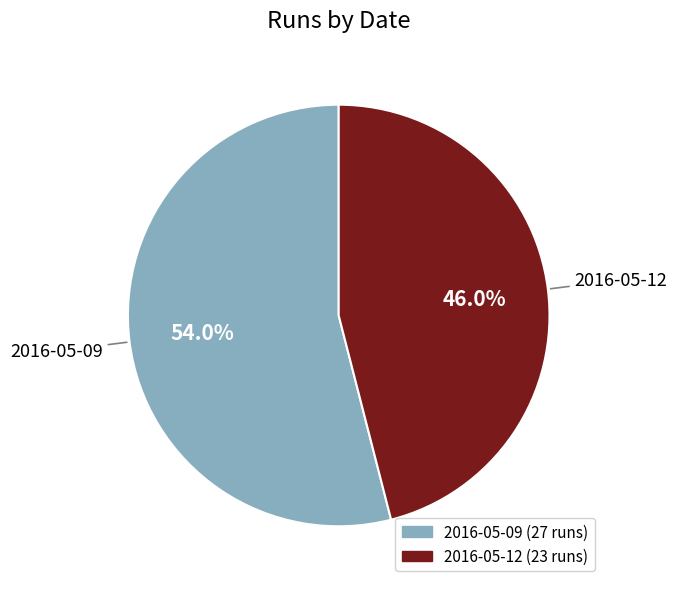

Which has a higher value, 2016-05-09 or 2016-05-12?

2016-05-09